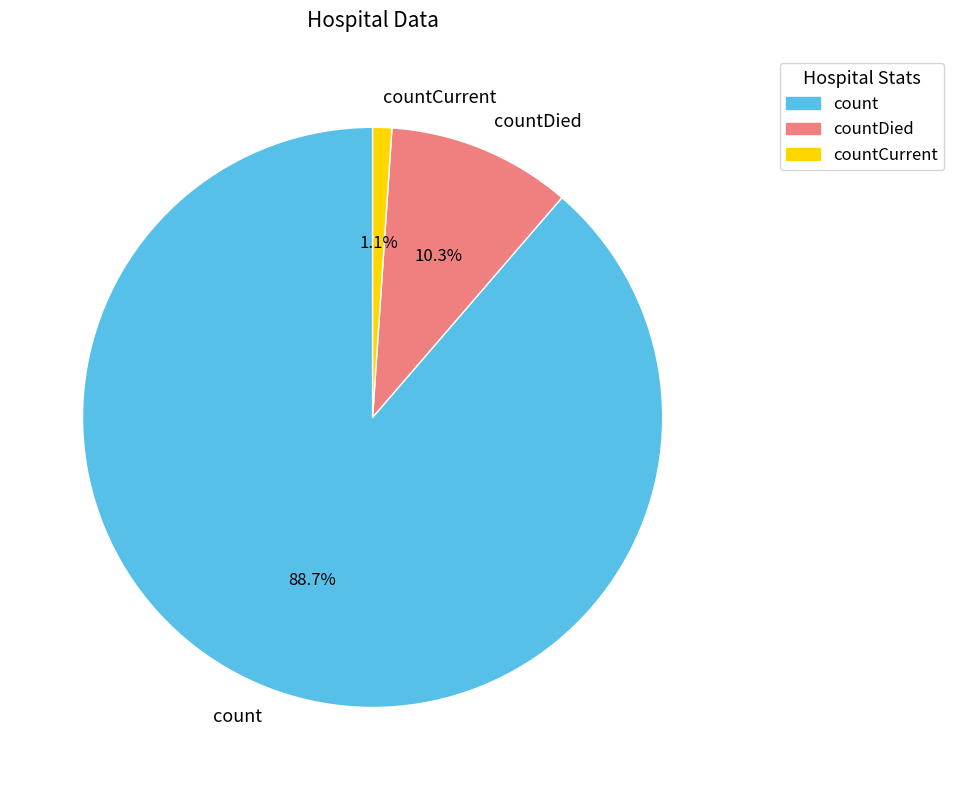

What is the largest slice in the pie chart?

count